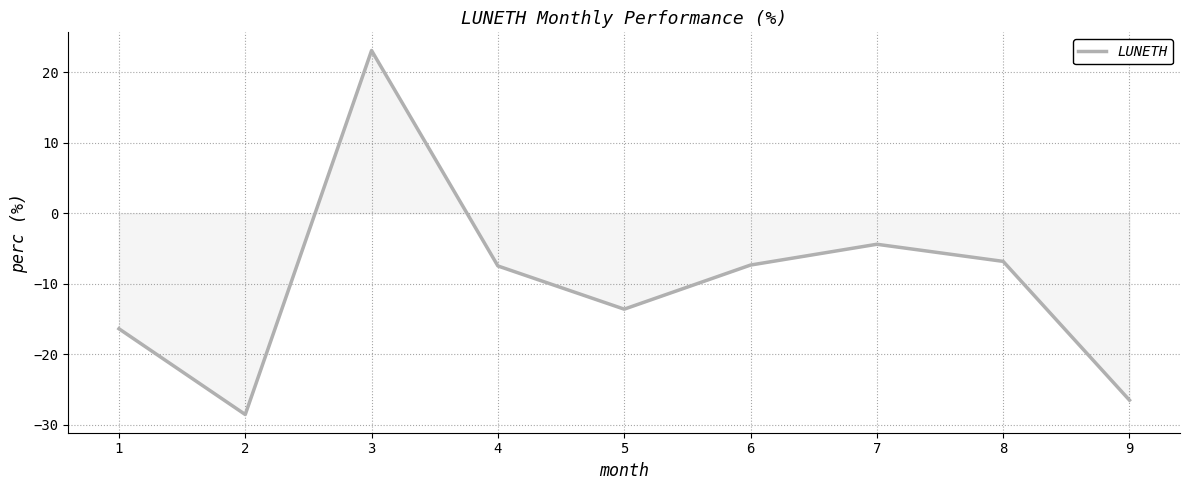

Is it true that the value at 6 is -7.3?

True